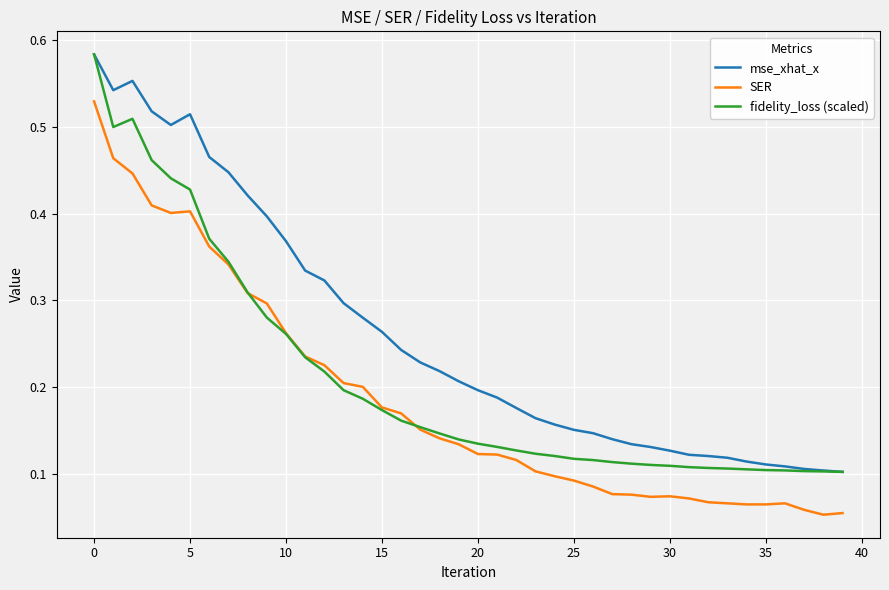

Which series has the largest total across all categories?

mse_xhat_x